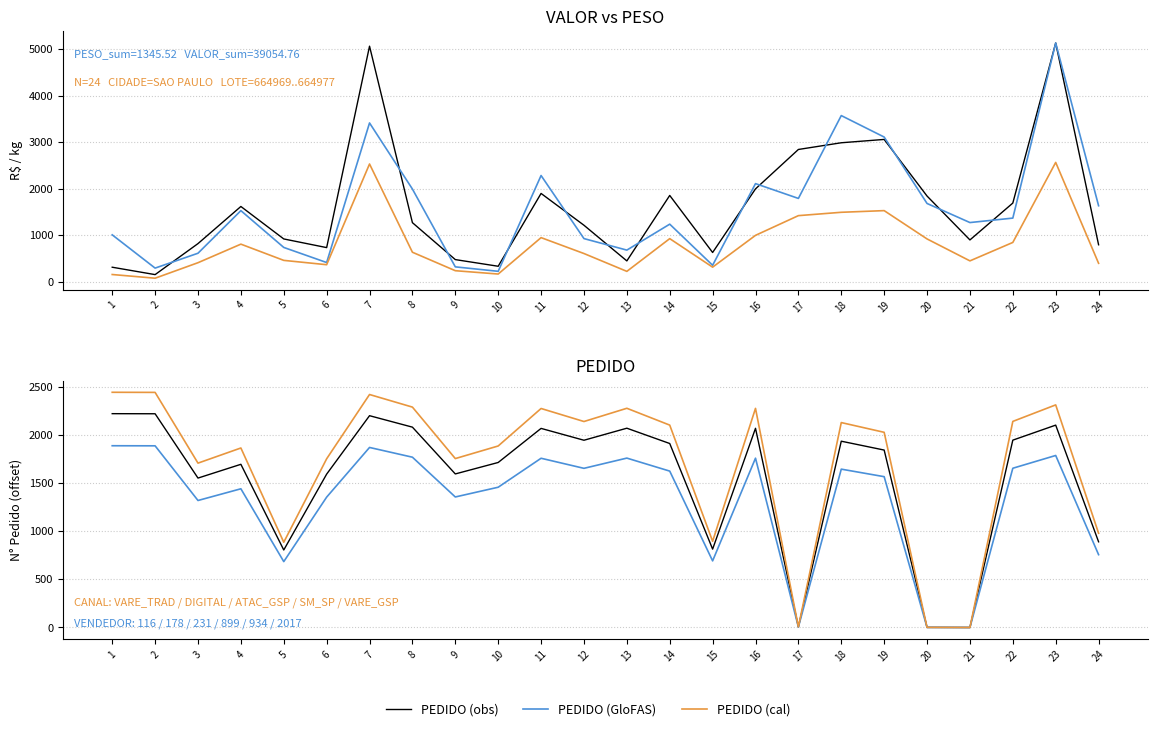

Is the value of PEDIDO (cal) at 17 greater than the value of VALOR×0.5 at 21?

No